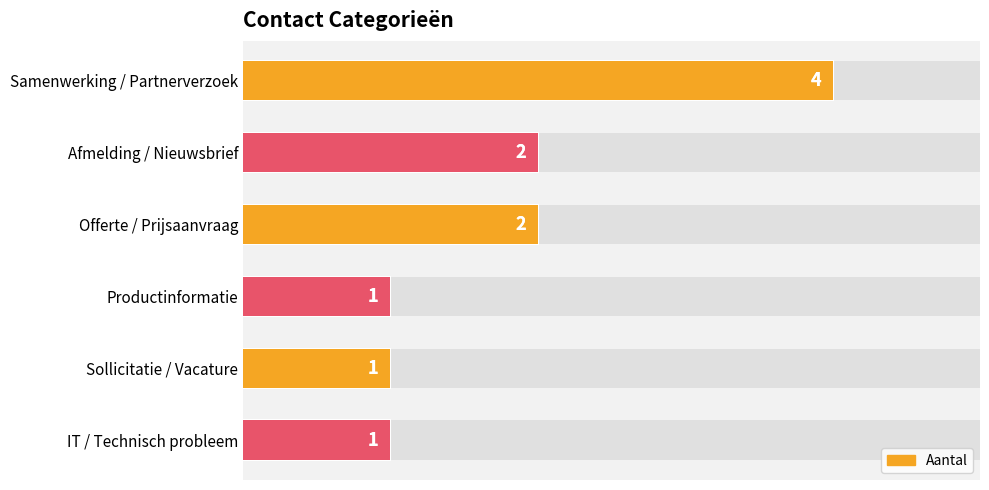

What is the difference between the second highest and second lowest values?

1